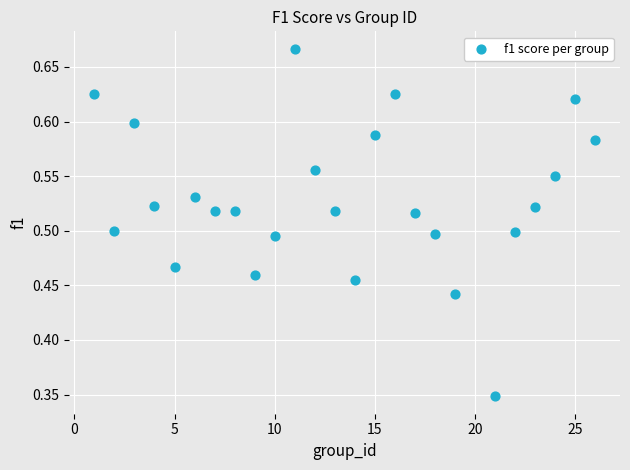

What is the range of X values (max minus min)?

25.0